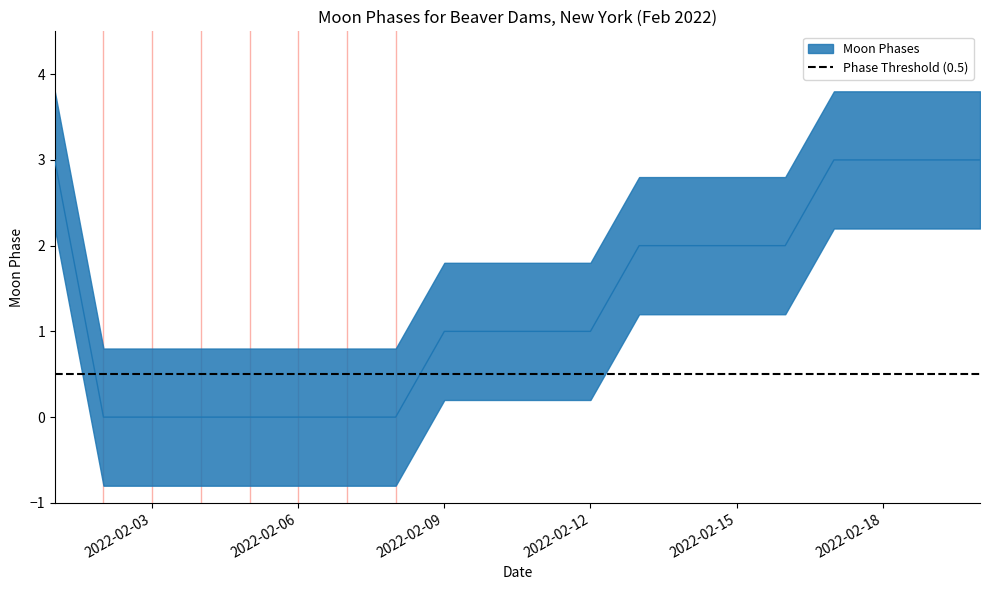

Reading right to left, transcribe all the data shown in this chart.

3	3	3	3	2	2	2	2	1	1	1	1	0	0	0	0	0	0	0	3